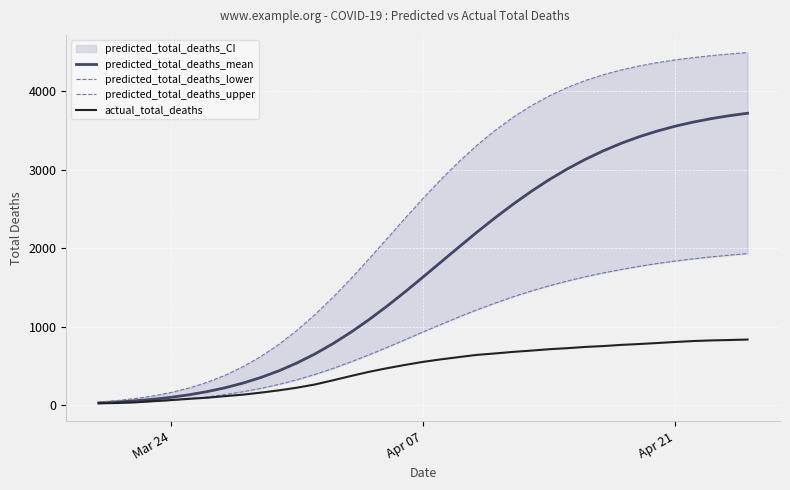

True or false: predicted_total_deaths_lower and predicted_total_deaths_upper cross at least once.

False